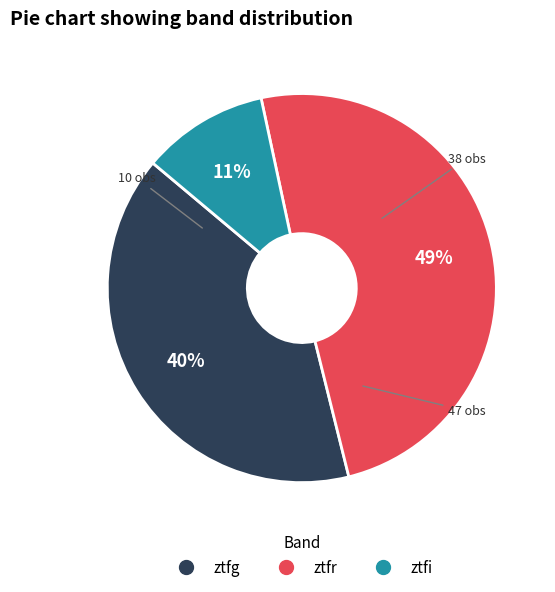

To the nearest percent, what is the average slice percentage?

33%